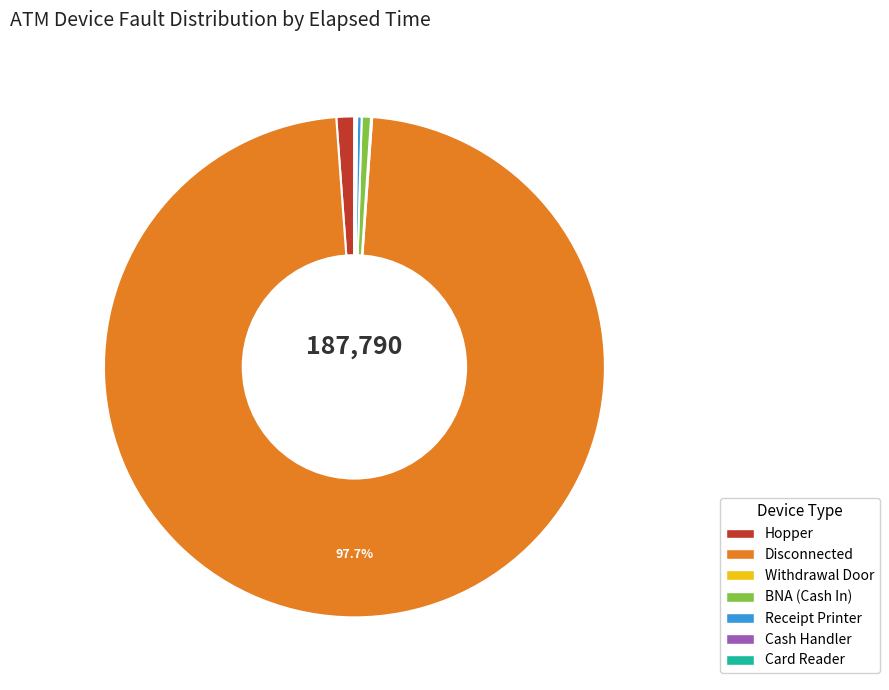

Is there any slice that represents more than half of the pie?

Yes